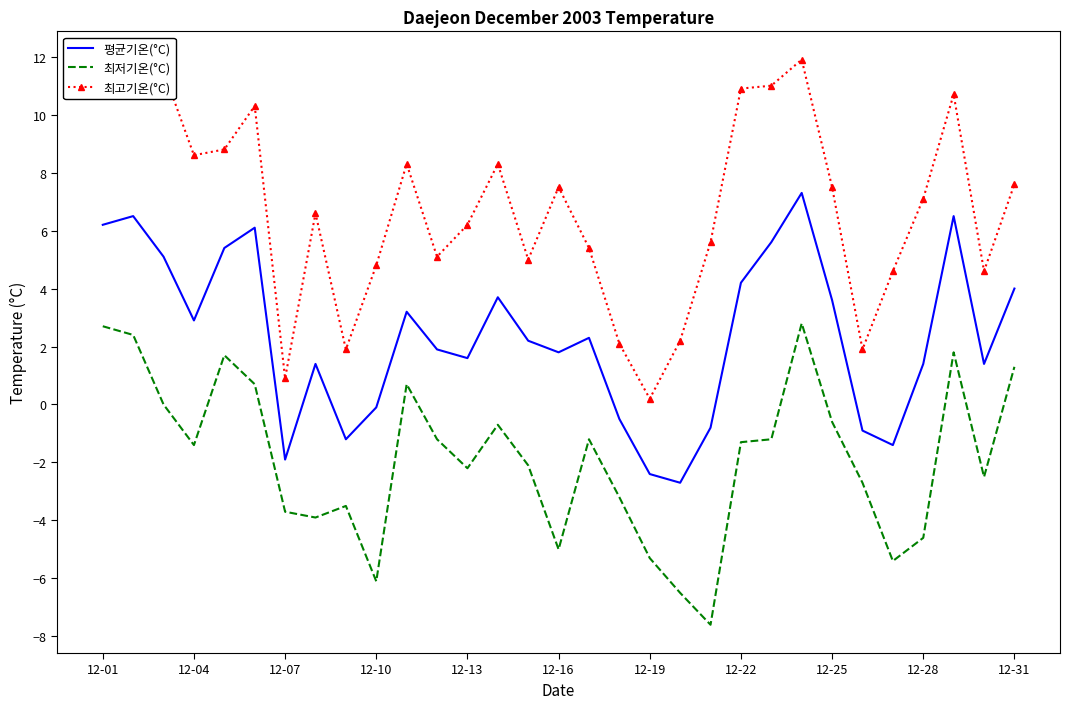

Which series has the widest spread of values?

최고기온(°C)